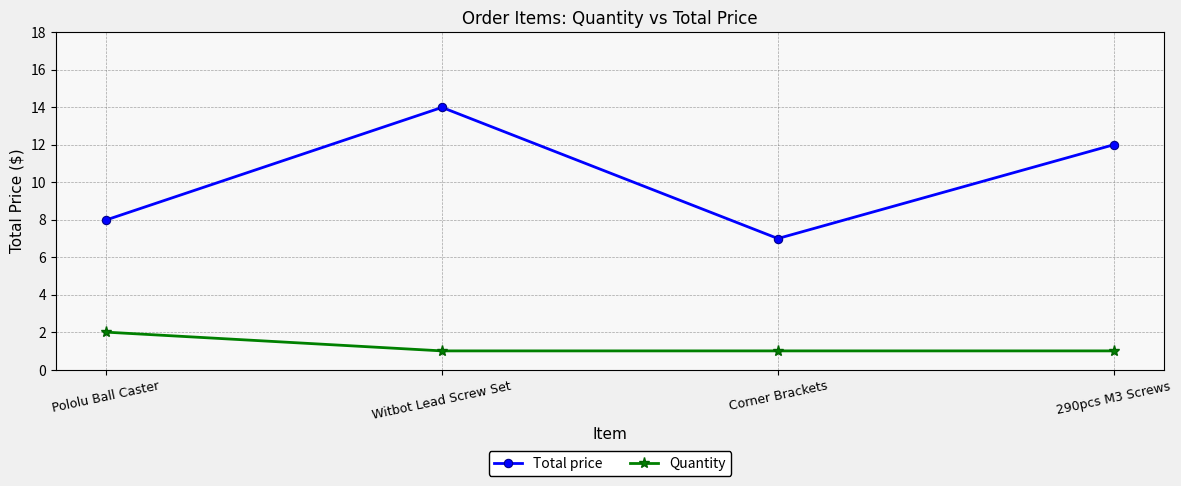

What is the difference between the highest and lowest values at Witbot Lead Screw Set?

13.0